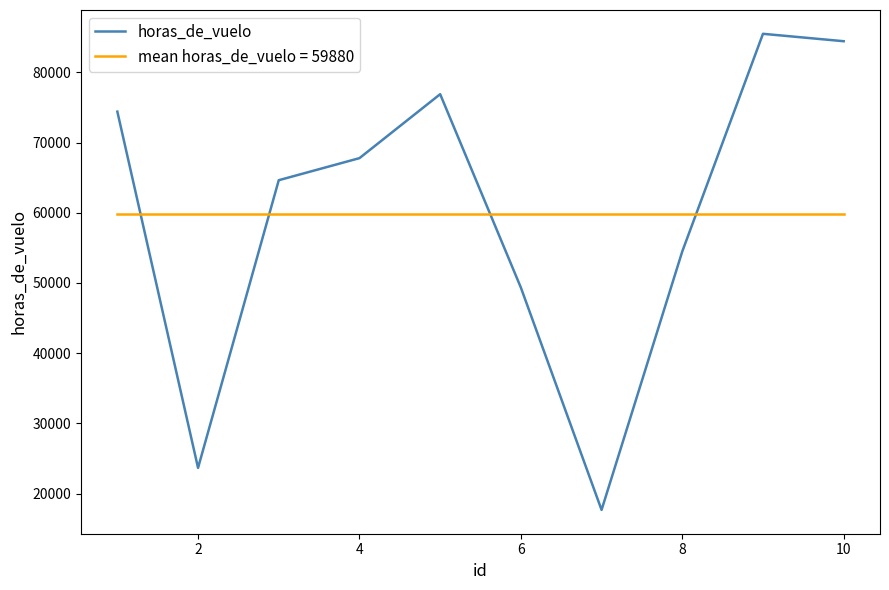

What is the difference between the maximum and minimum values in the horas_de_vuelo series?

67809.0